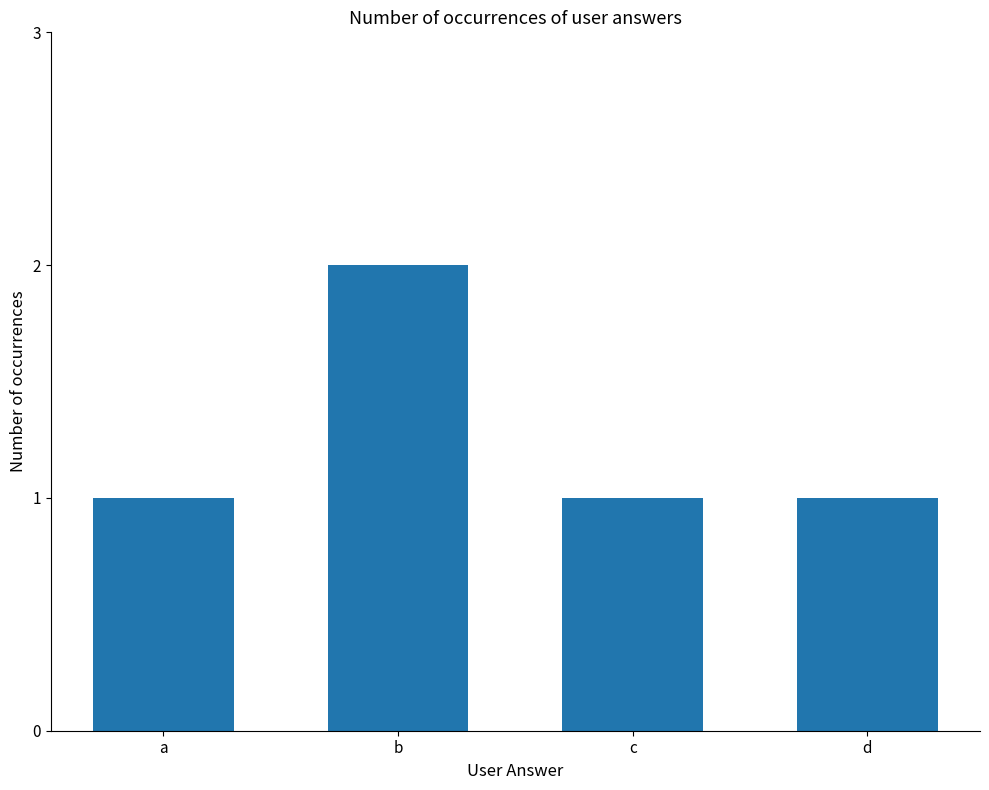

True or false: the data shows 1 at d.

True